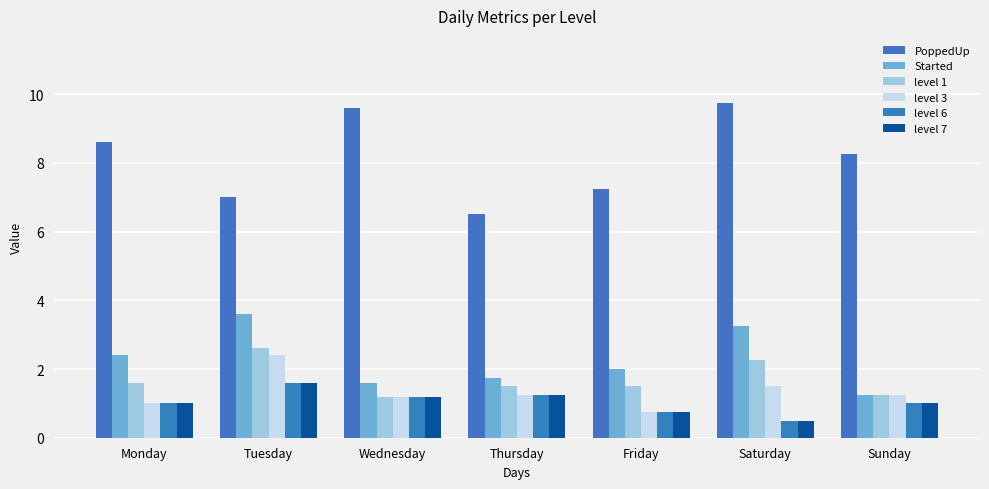

Is it true that Started equals 0.8 at Friday?

False